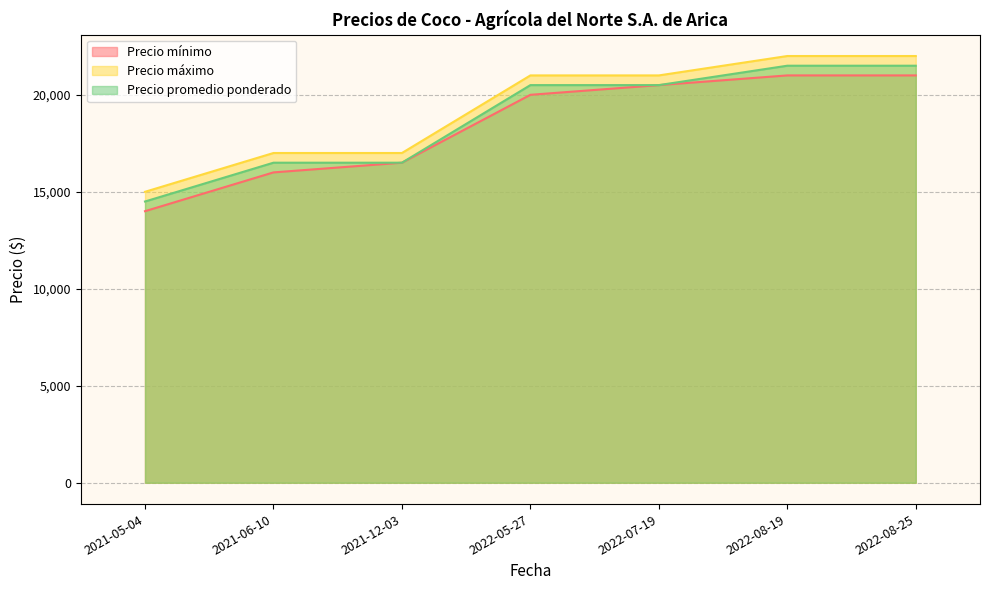

At 2022-05-27, list the series in order from smallest to largest.

Precio mínimo, Precio promedio ponderado, Precio máximo